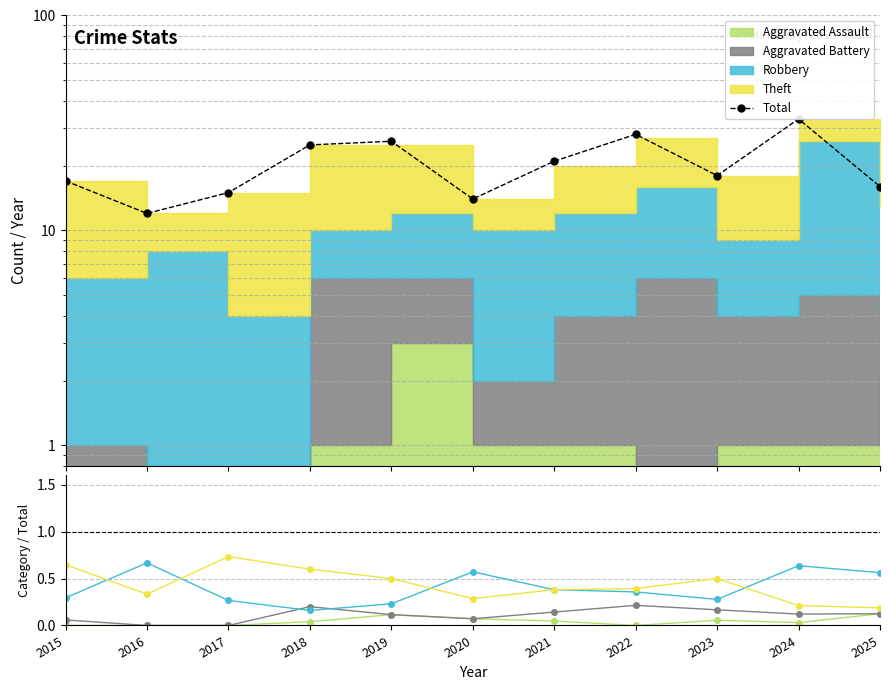

Reading right to left, extract all data points from this chart.

Total: 16.0	33.0	18.0	28.0	21.0	14.0	26.0	25.0	15.0	12.0	17.0
Aggravated Assault: 0.1	0.0	0.1	0.0	0.0	0.1	0.1	0.0	0.0	0.0	0.0
Aggravated Battery: 0.1	0.1	0.2	0.2	0.1	0.1	0.1	0.2	0.0	0.0	0.1
Robbery: 0.6	0.6	0.3	0.4	0.4	0.6	0.2	0.2	0.3	0.7	0.3
Theft: 0.2	0.2	0.5	0.4	0.4	0.3	0.5	0.6	0.7	0.3	0.6